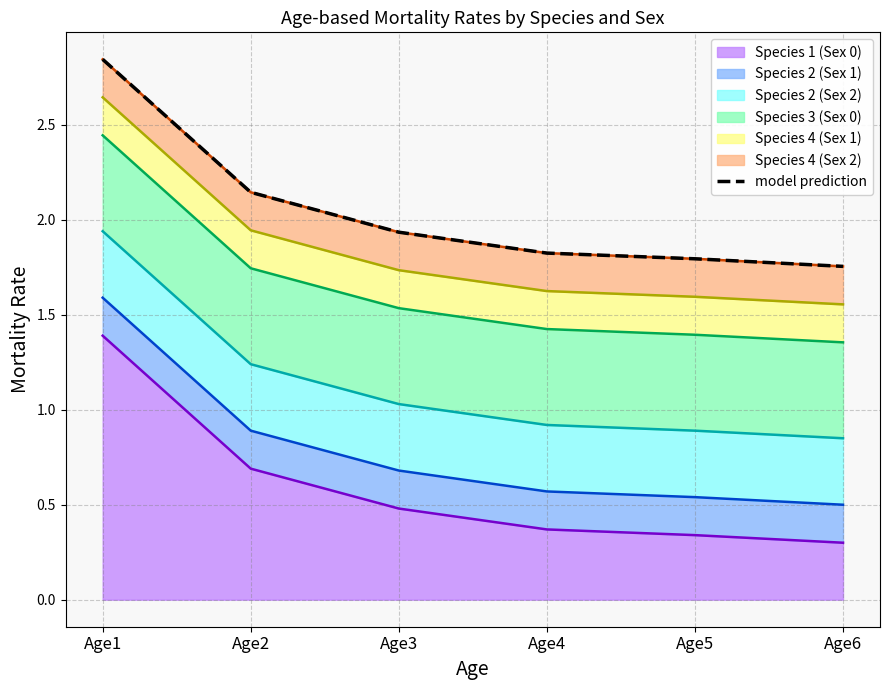

True or false: the data shows 1.8 at Age5.

True